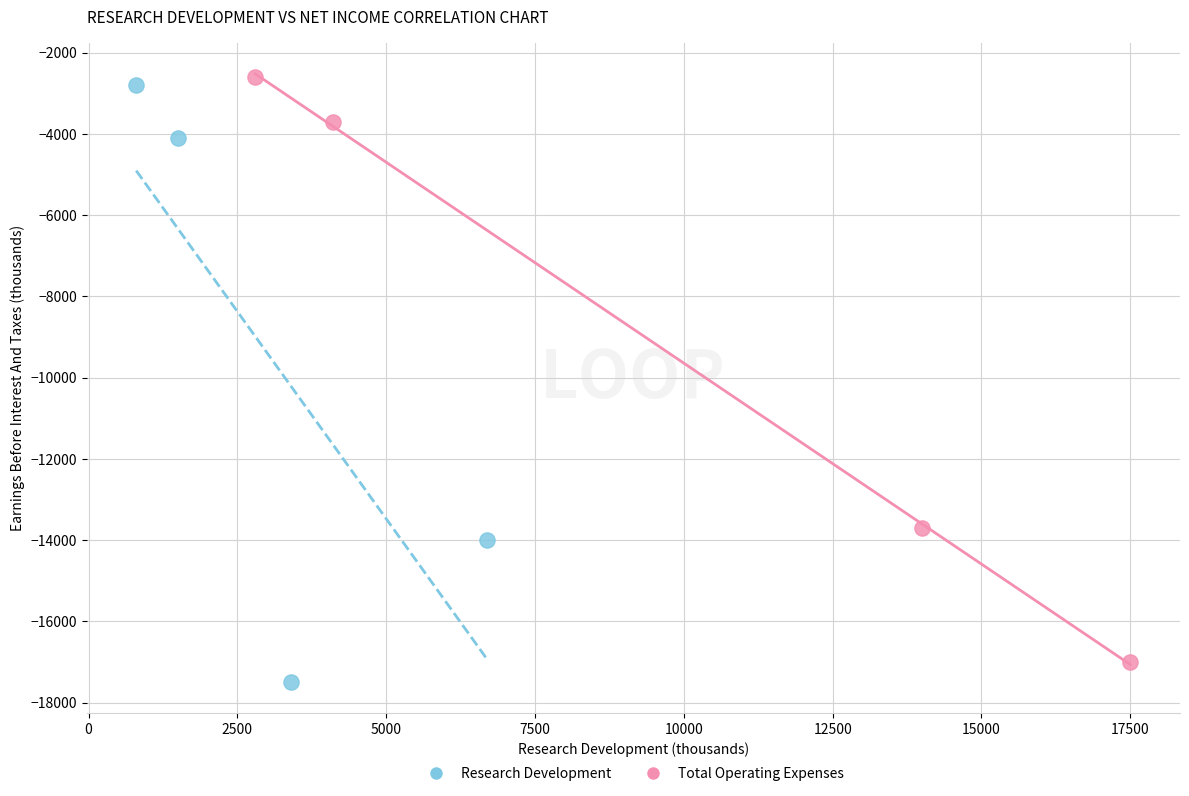

Which series has the largest Y range (max minus min)?

Research Development